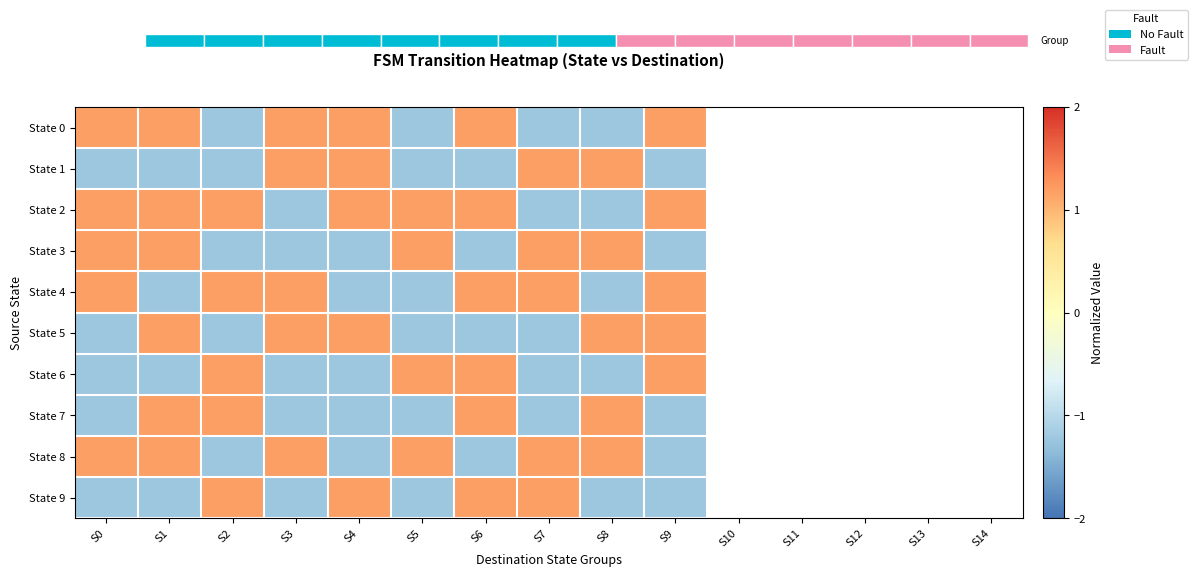

At S6, list the series in order from largest to smallest.

State 0, State 2, State 4, State 6, State 7, State 9, State 1, State 3, State 5, State 8